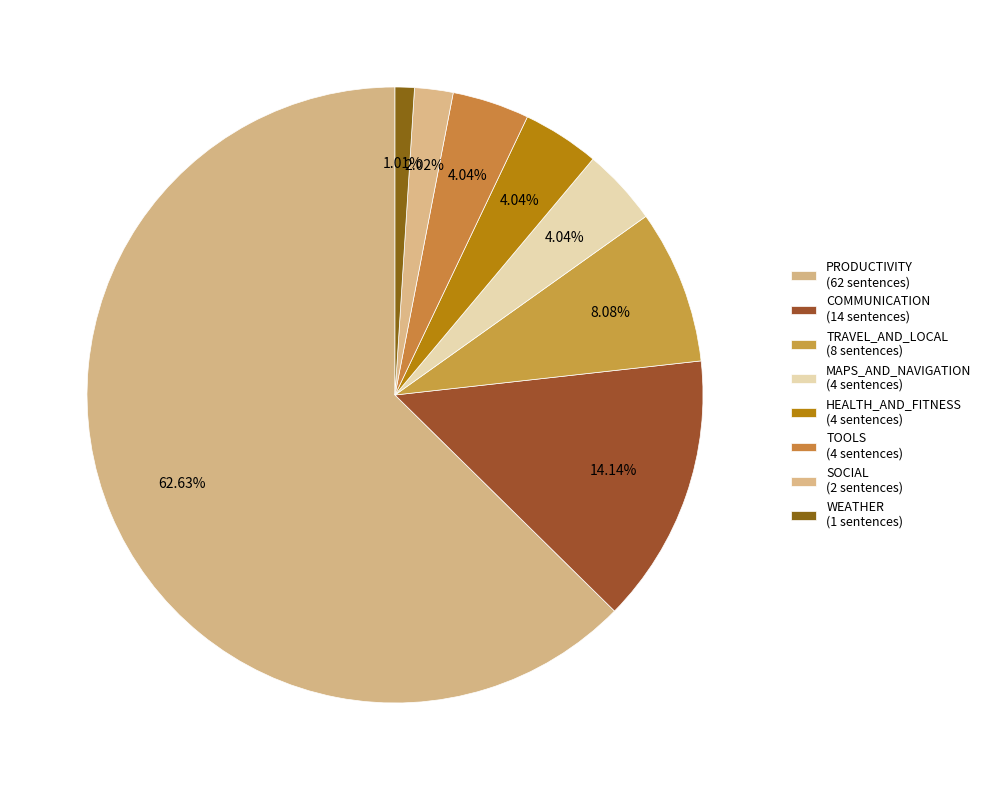

What is the largest slice in the pie chart?

PRODUCTIVITY